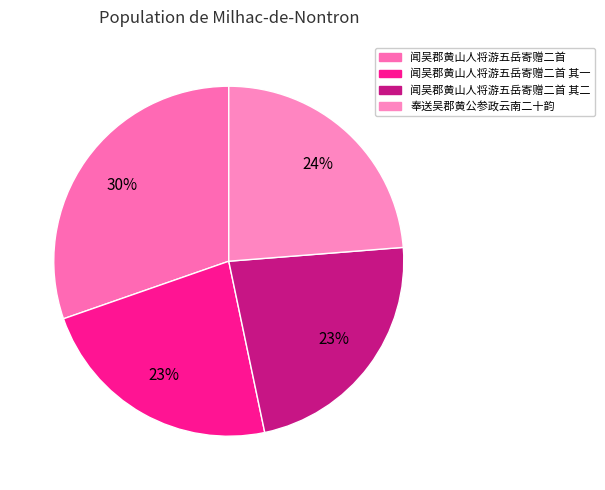

Count the number of slices in the pie.

4